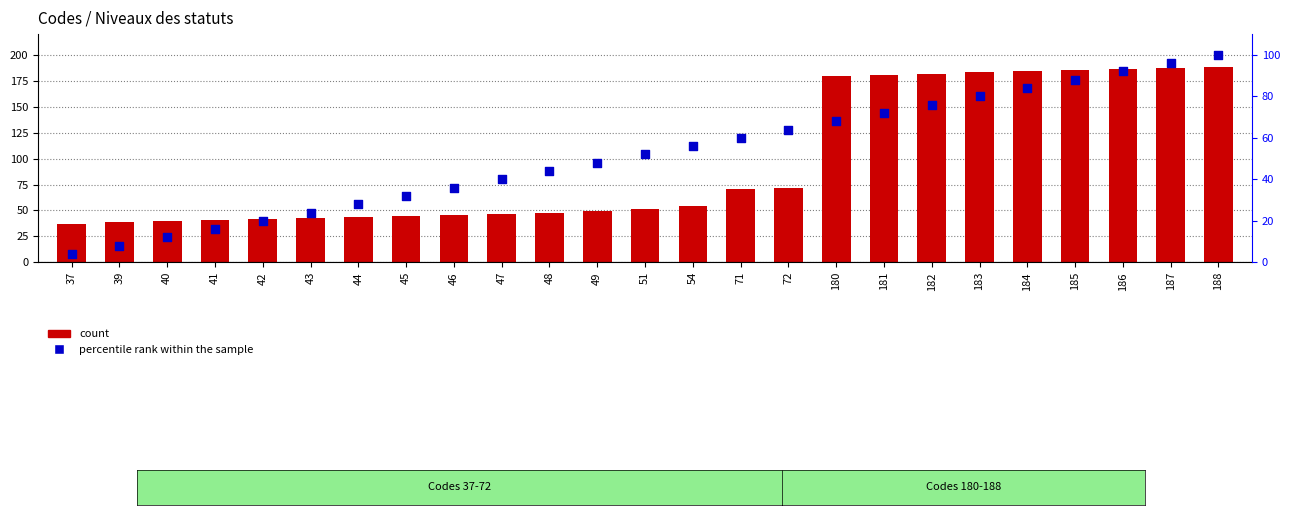

Which series has the largest Y range (max minus min)?

count